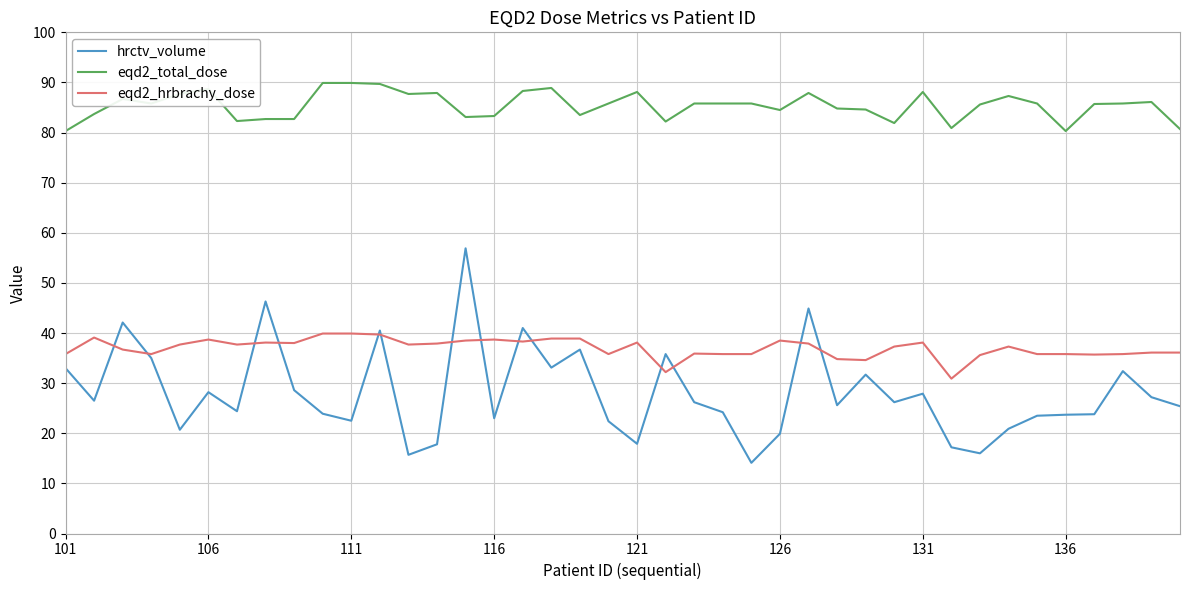

Which series has the largest total across all categories?

eqd2_total_dose